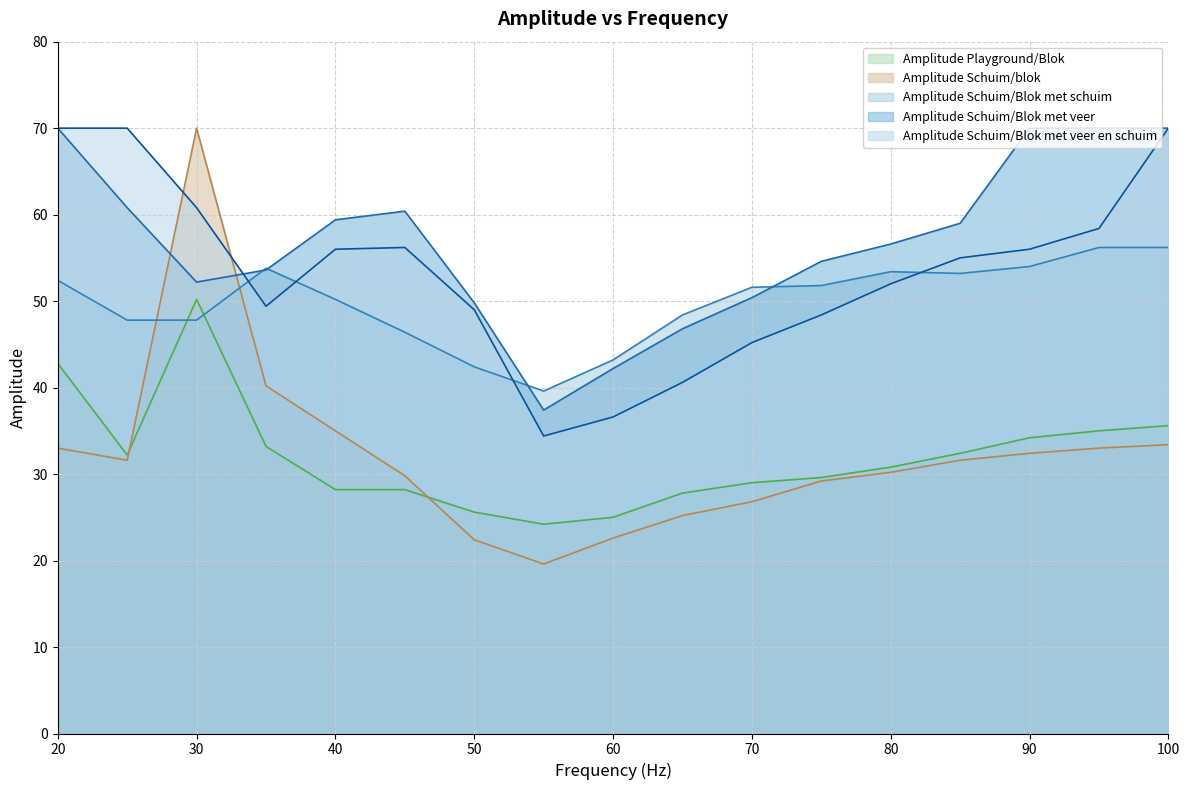

What is the average value of the Amplitude Playground/Blok series?

32.0